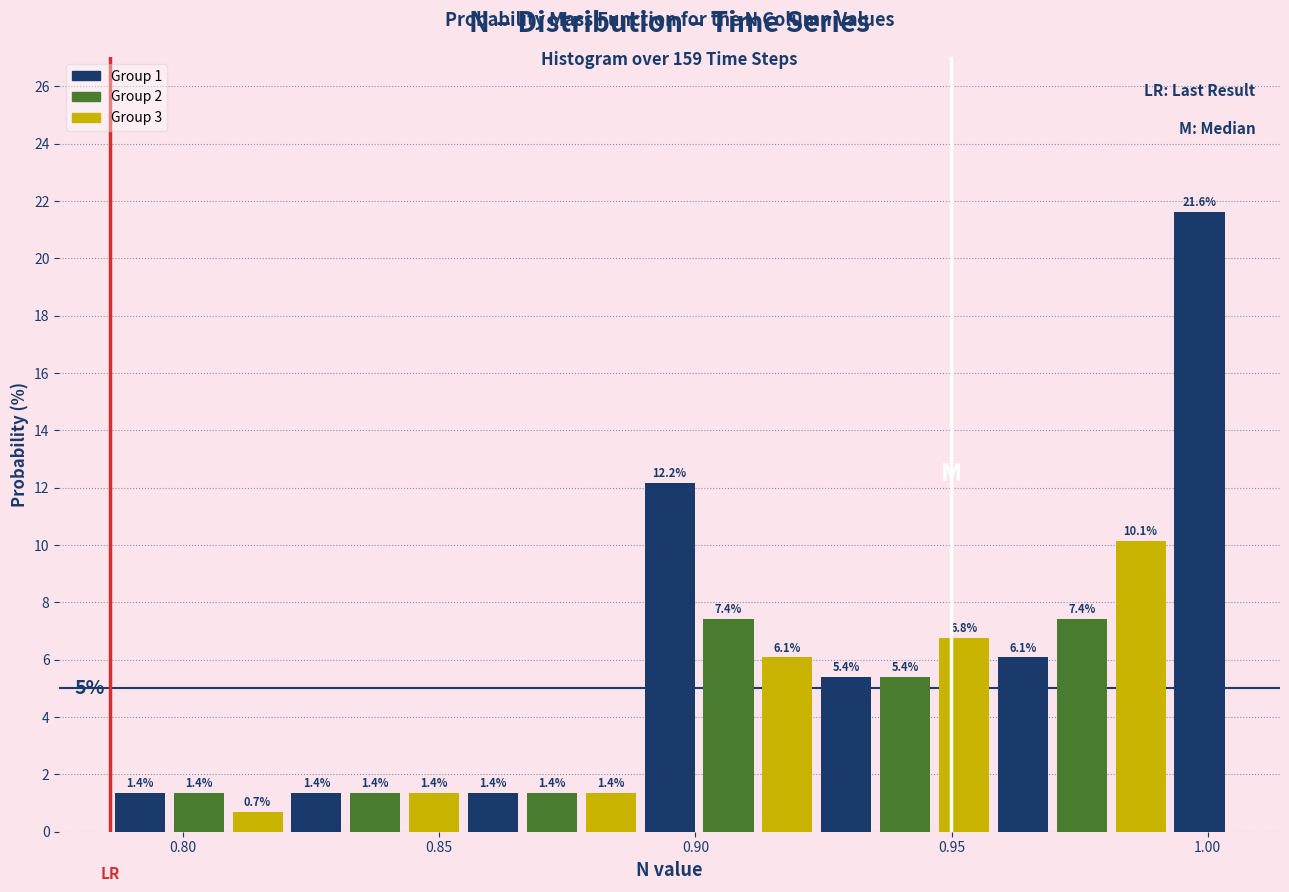

Read against the x-axis, roughly where is the centre of the tallest bar?

1.000